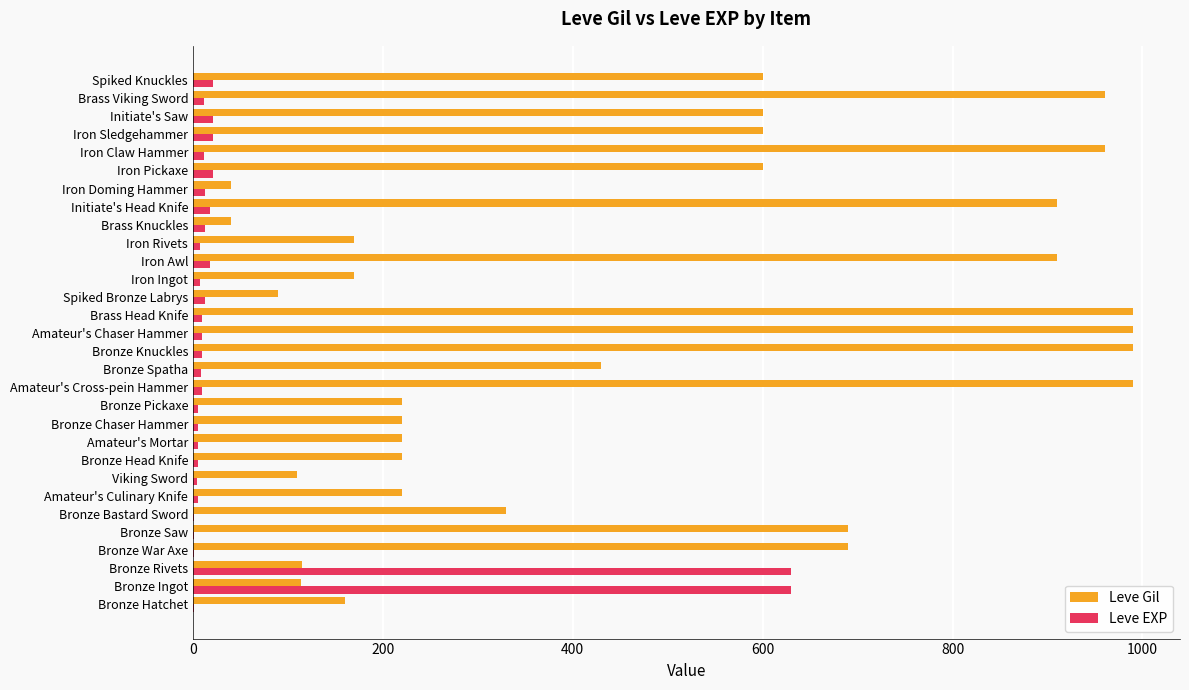

What is the sum of all Leve Gil values?

14349